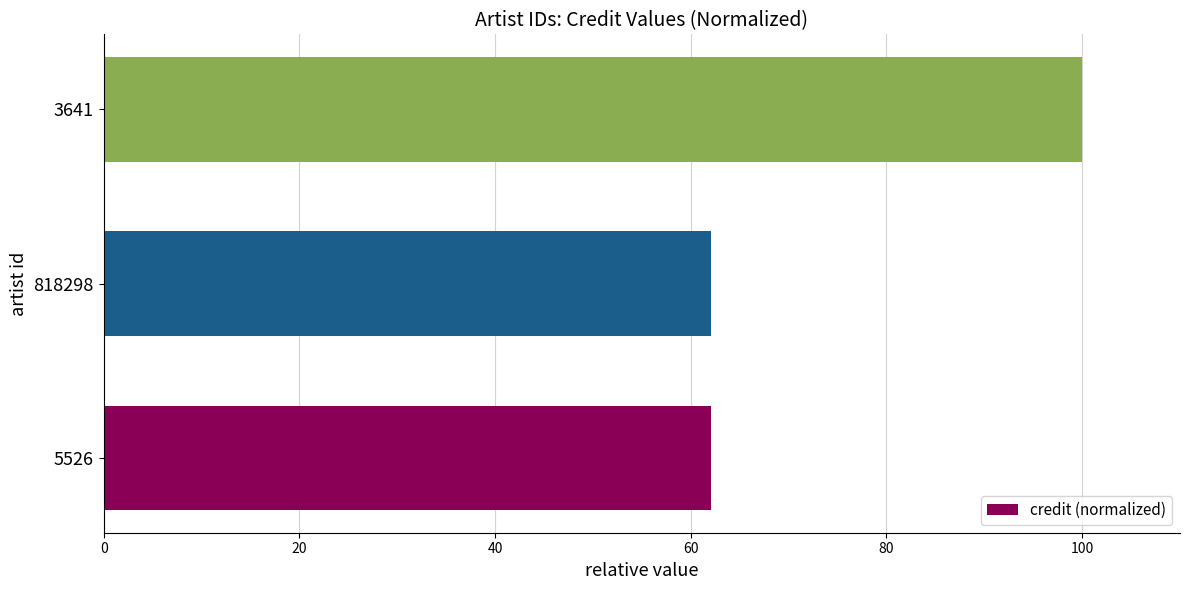

Reading top to bottom, extract all data points from this chart.

100.0	62.1	62.1